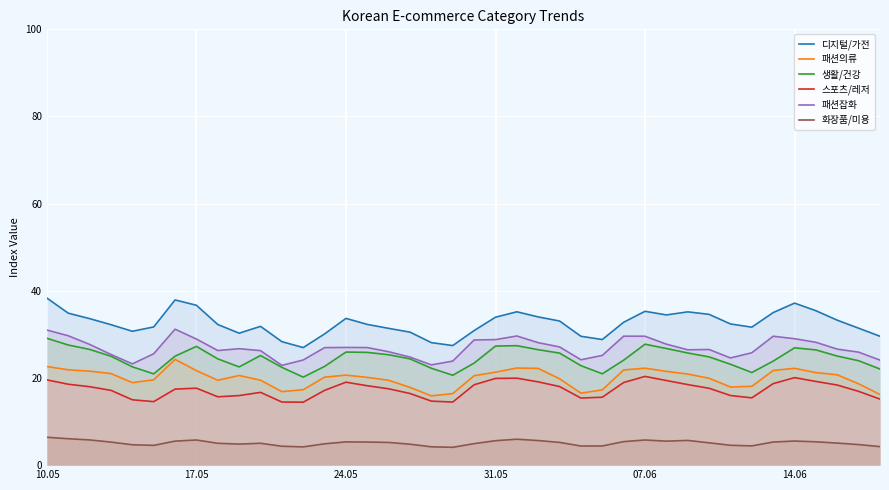

What is the minimum value for 패션잡화?

22.9